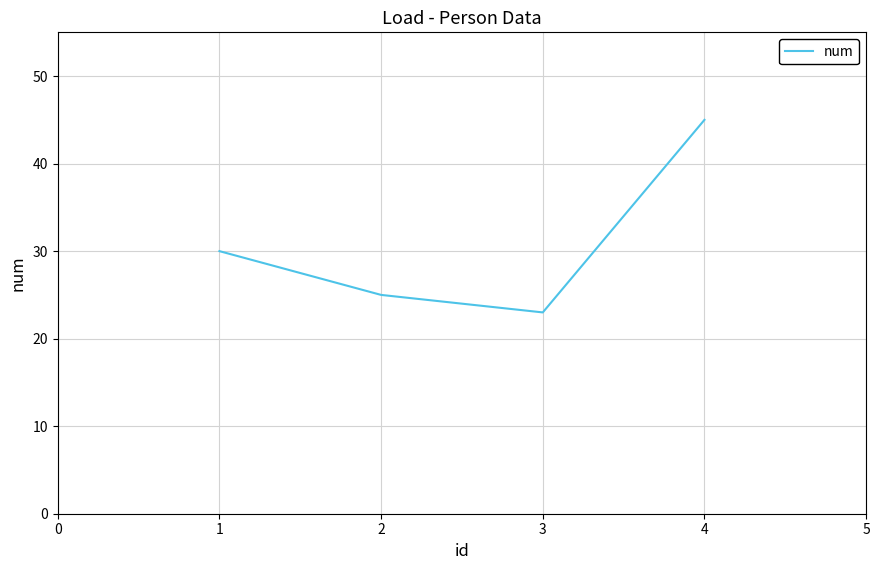

Which category has the highest value across all series?

4